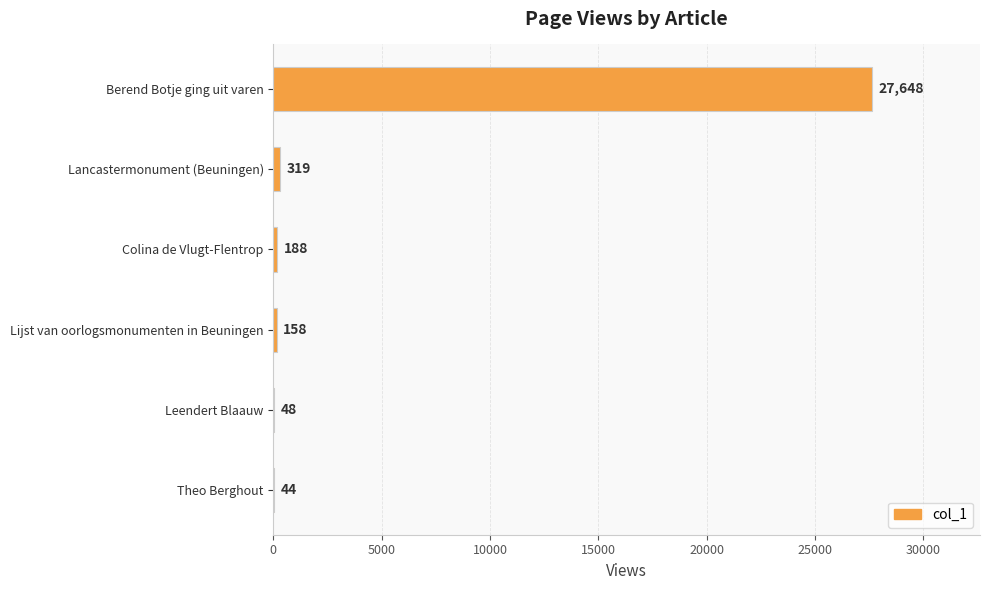

What is the maximum value shown in the chart?

27648